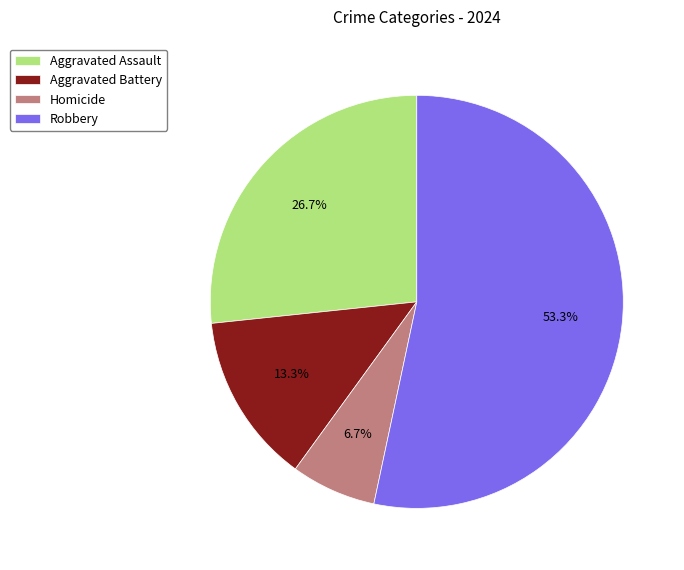

What portion of the pie excludes Aggravated Assault?

73.3%